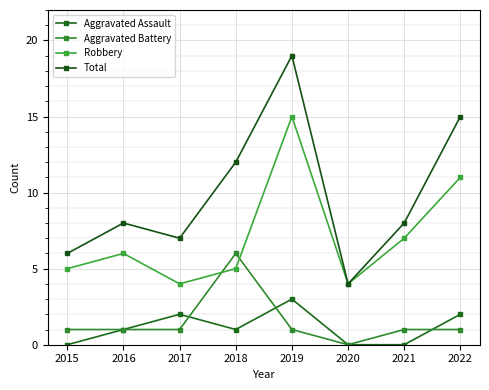

Is the value of Aggravated Battery at 2017 greater than the value of Aggravated Assault at 2018?

No